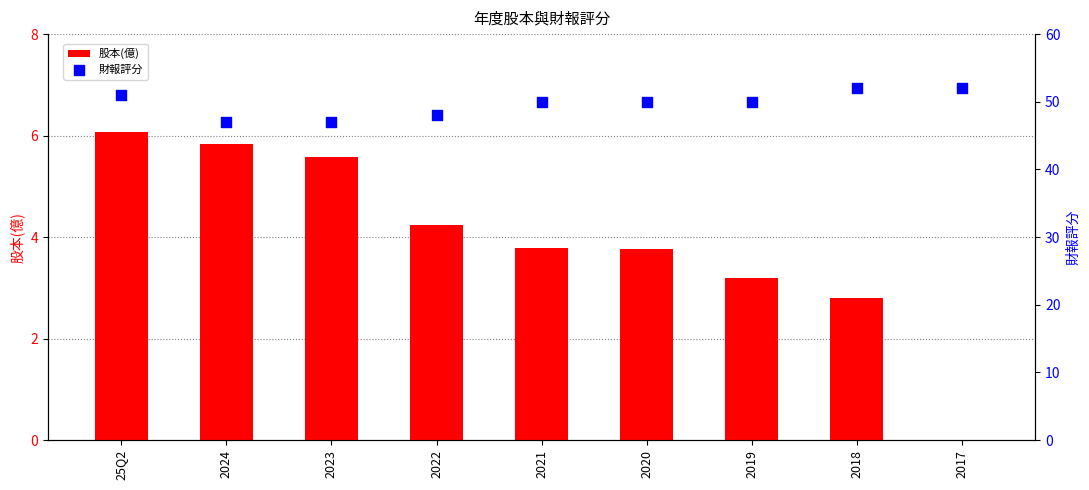

At which category is the sum across all series the highest?

25Q2